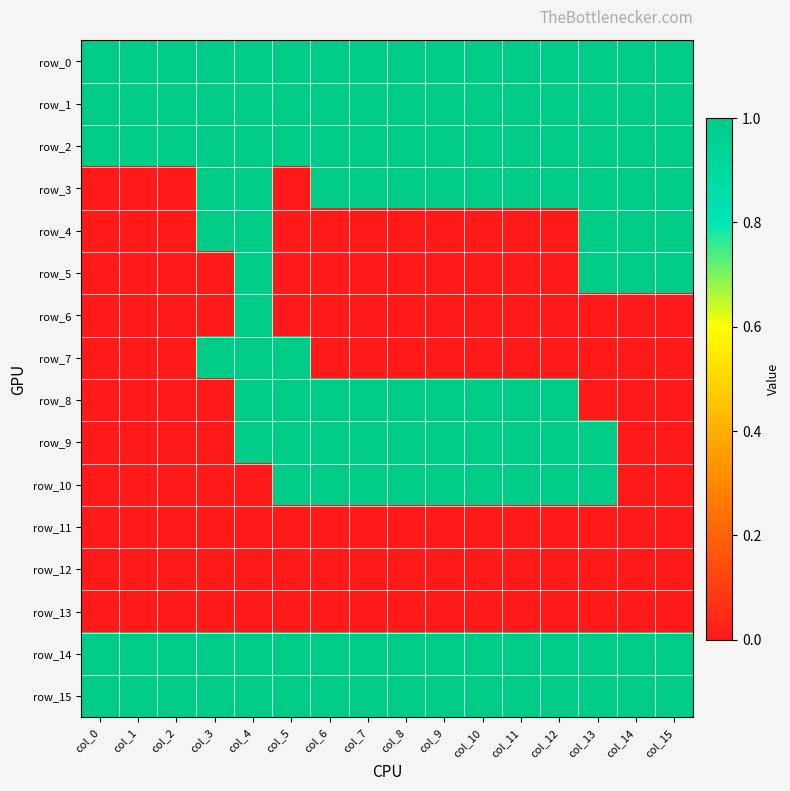

Between col_15 and col_4, which is larger?

col_15